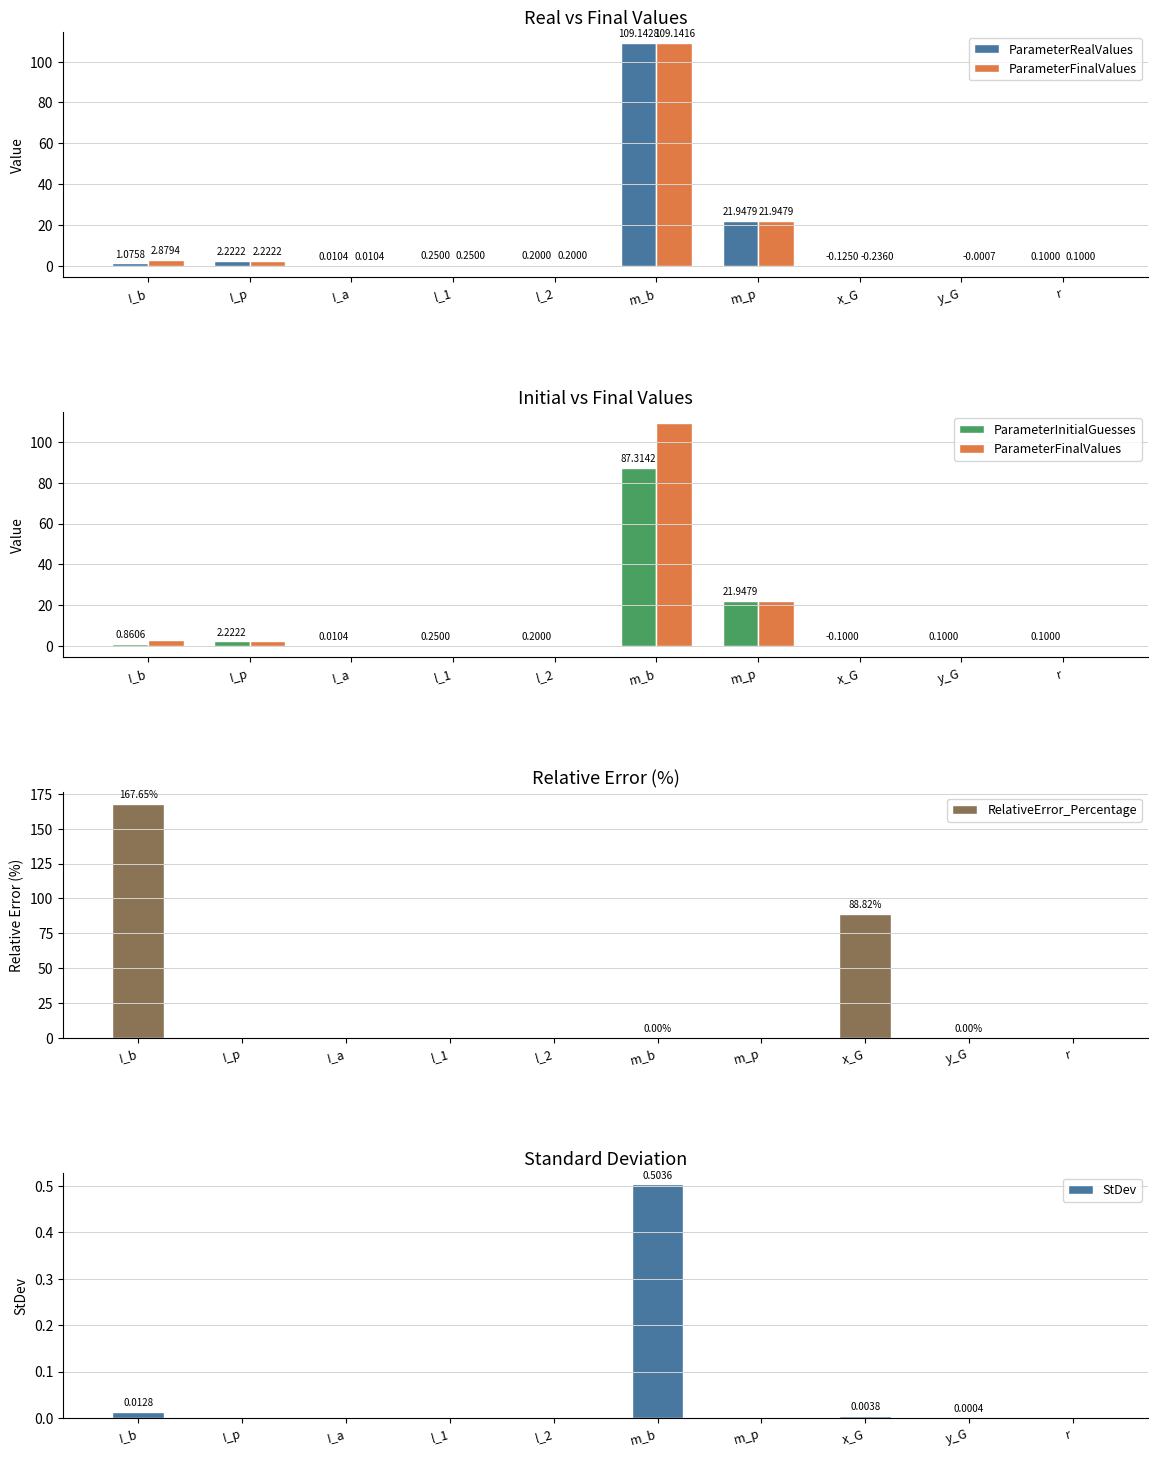

How many values in the ParameterInitialGuesses series are below 0?

1